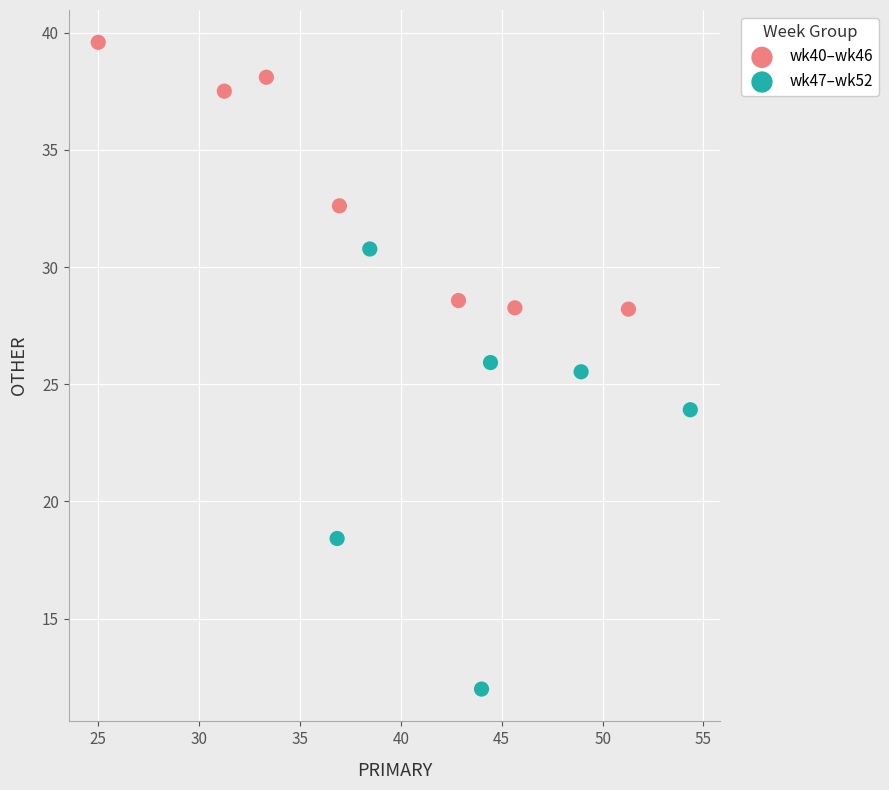

Which series contains the lowest Y value?

wk47–wk52